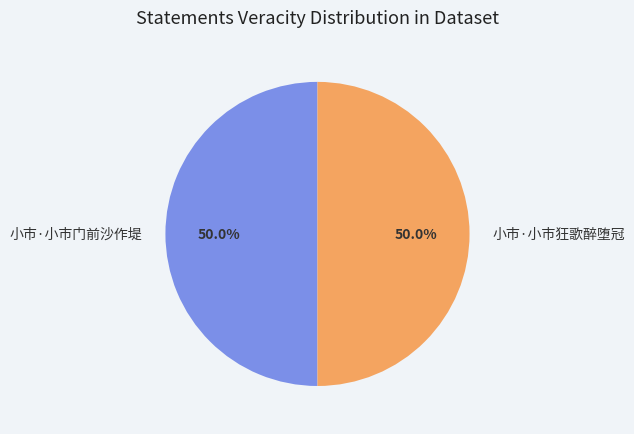

How much of the chart is everything except 小市·小市门前沙作堤?

50.0%